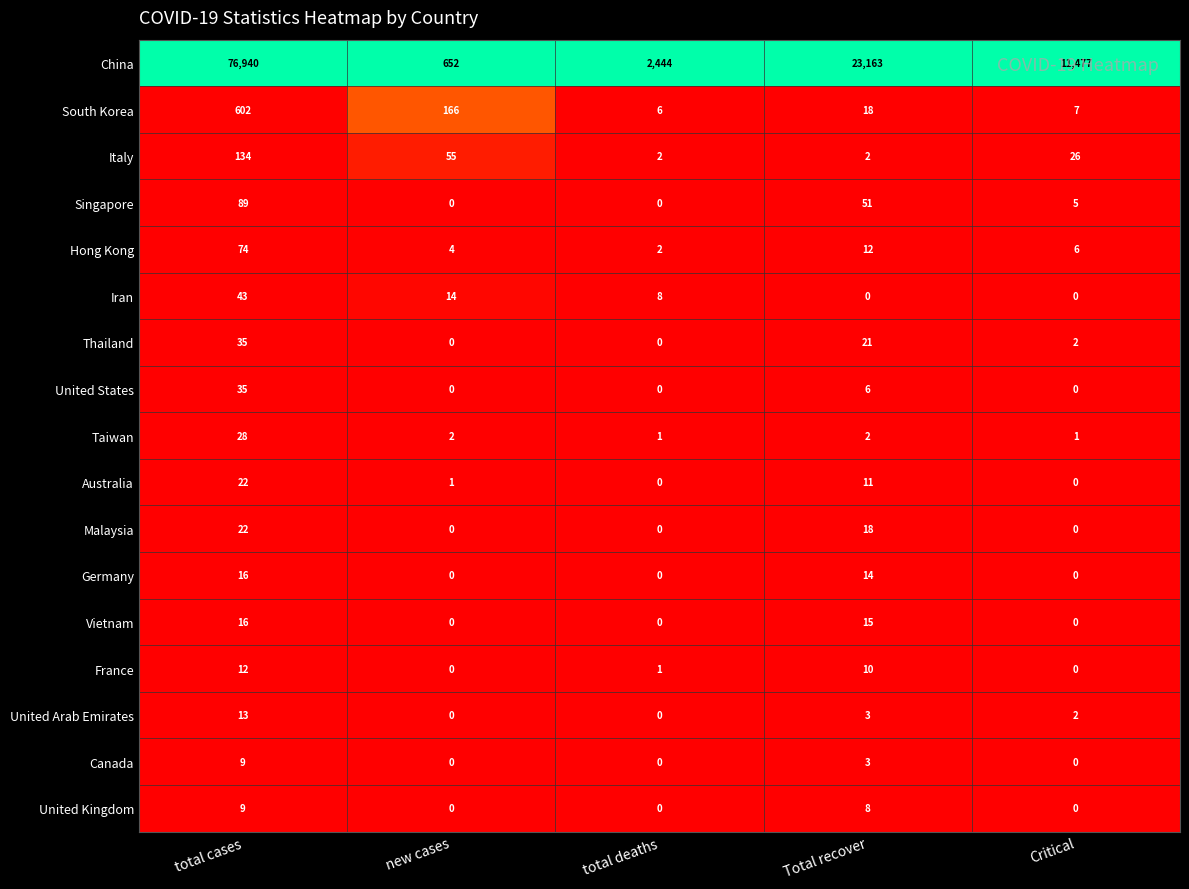

List the labels in order of Hong Kong value, smallest first.

total deaths, new cases, Critical, Total recover, total cases